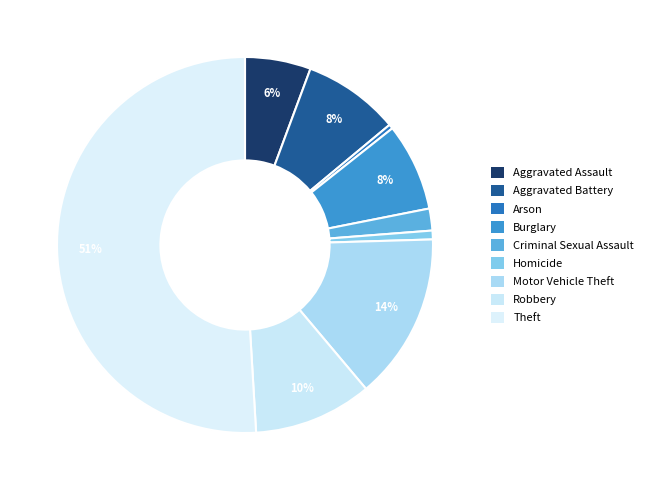

Which category has the smallest portion of the pie?

Arson